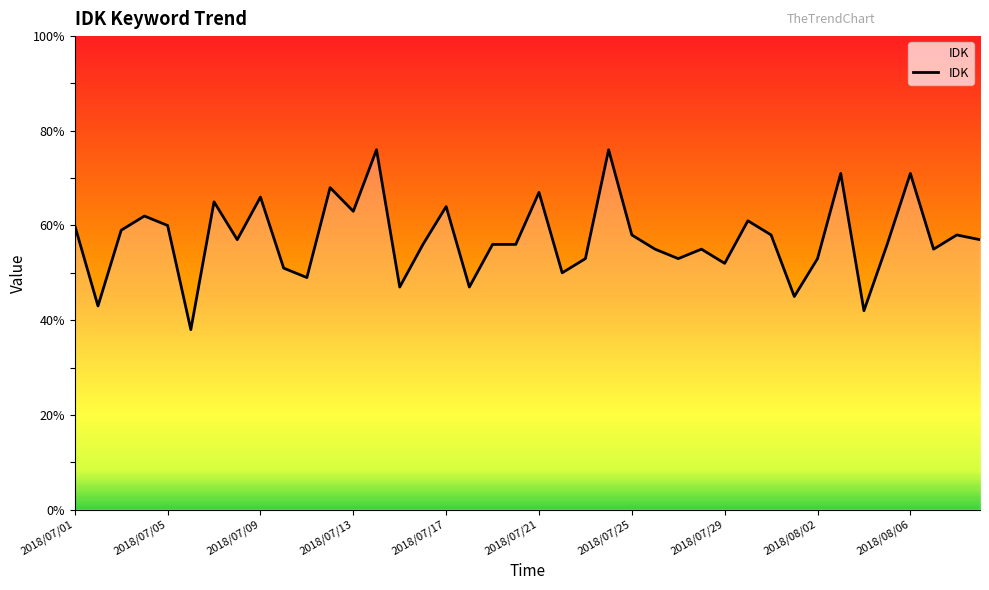

How many lines are shown in the chart?

1